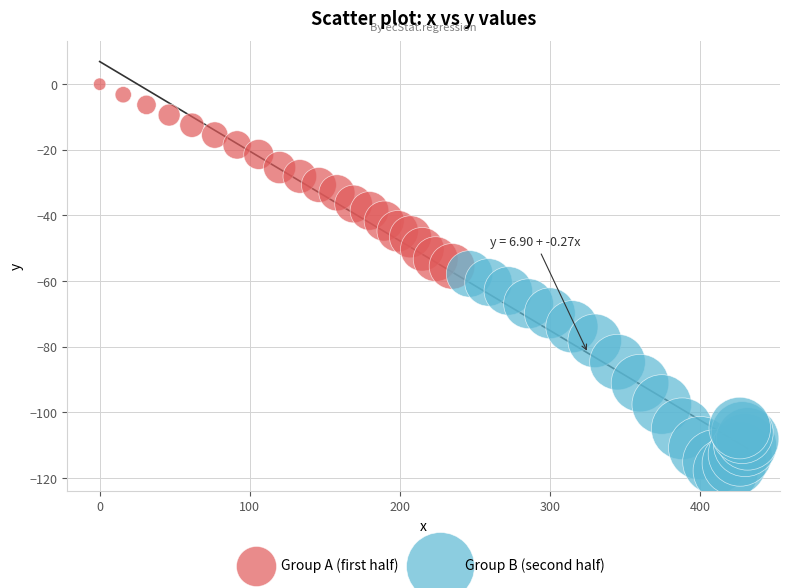

Which series contains the lowest Y value?

Group B (second half)